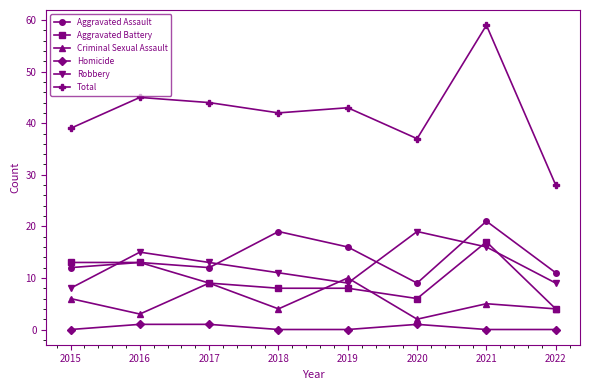

Does the chart display data point markers on the line(s)?

Yes